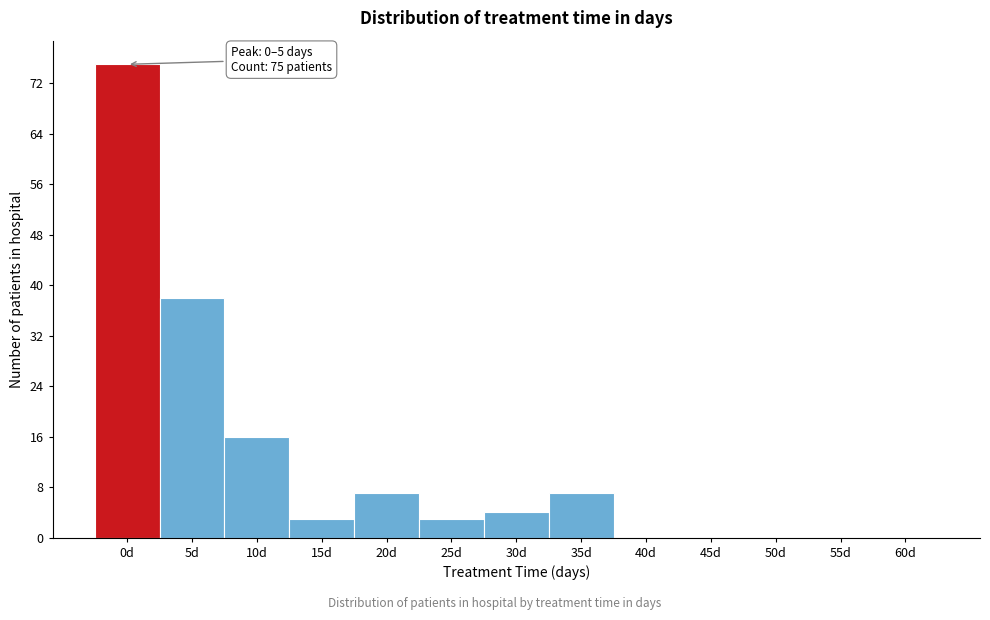

Reading left to right, list all the values displayed in this chart.

0d=75	5d=38	10d=16	15d=3	20d=7	25d=3	30d=4	35d=7	40d=0	45d=0	50d=0	55d=0	60d=0